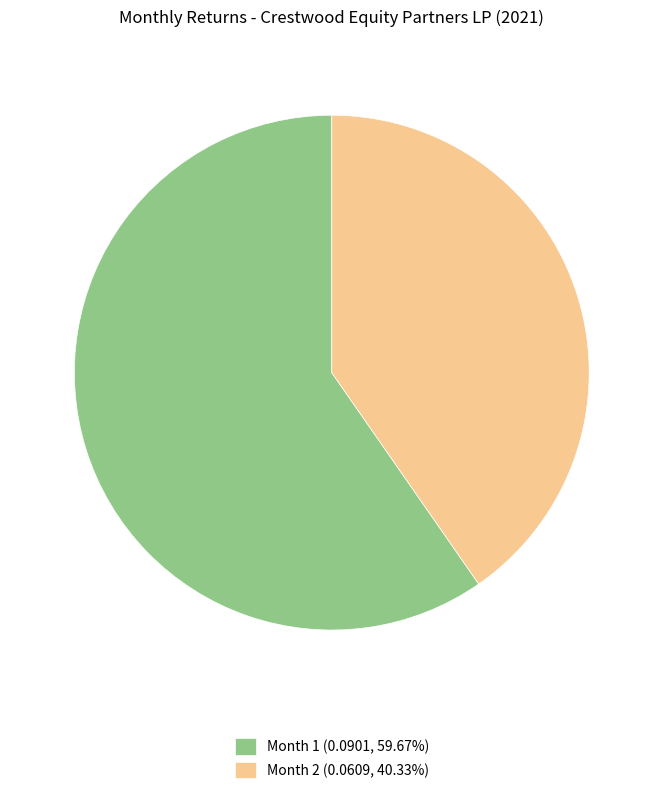

Do Month 2 (0.0609, 40.33%) and Month 1 (0.0901, 59.67%) together represent more than half of the pie?

Yes